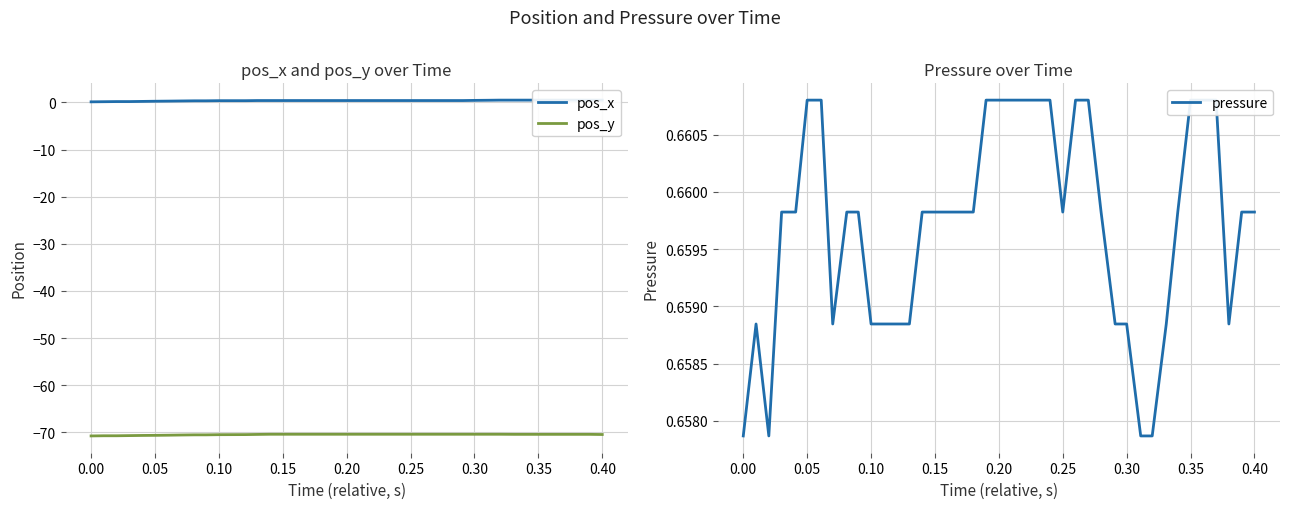

How many interior local peaks does the pressure series have?

1